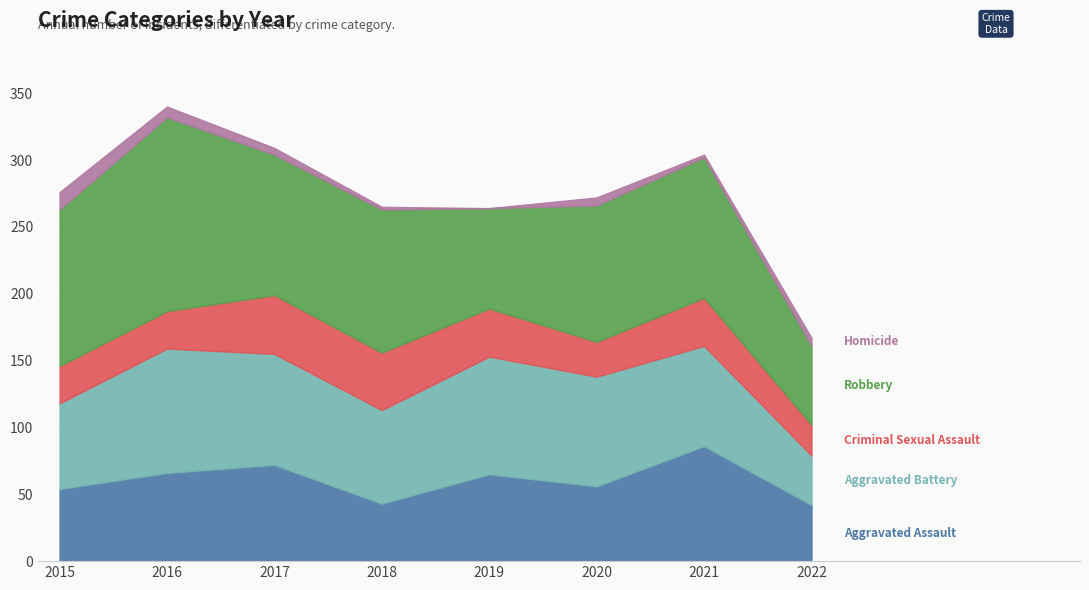

List the labels in order of Robbery value, largest first.

2016, 2015, 2018, 2017, 2021, 2020, 2019, 2022